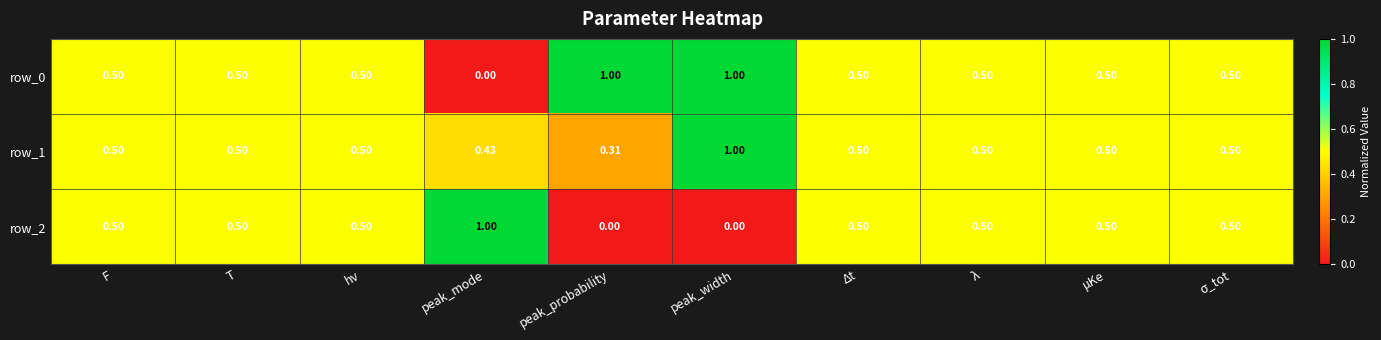

At which label is row_1 closest to 0?

peak_probability